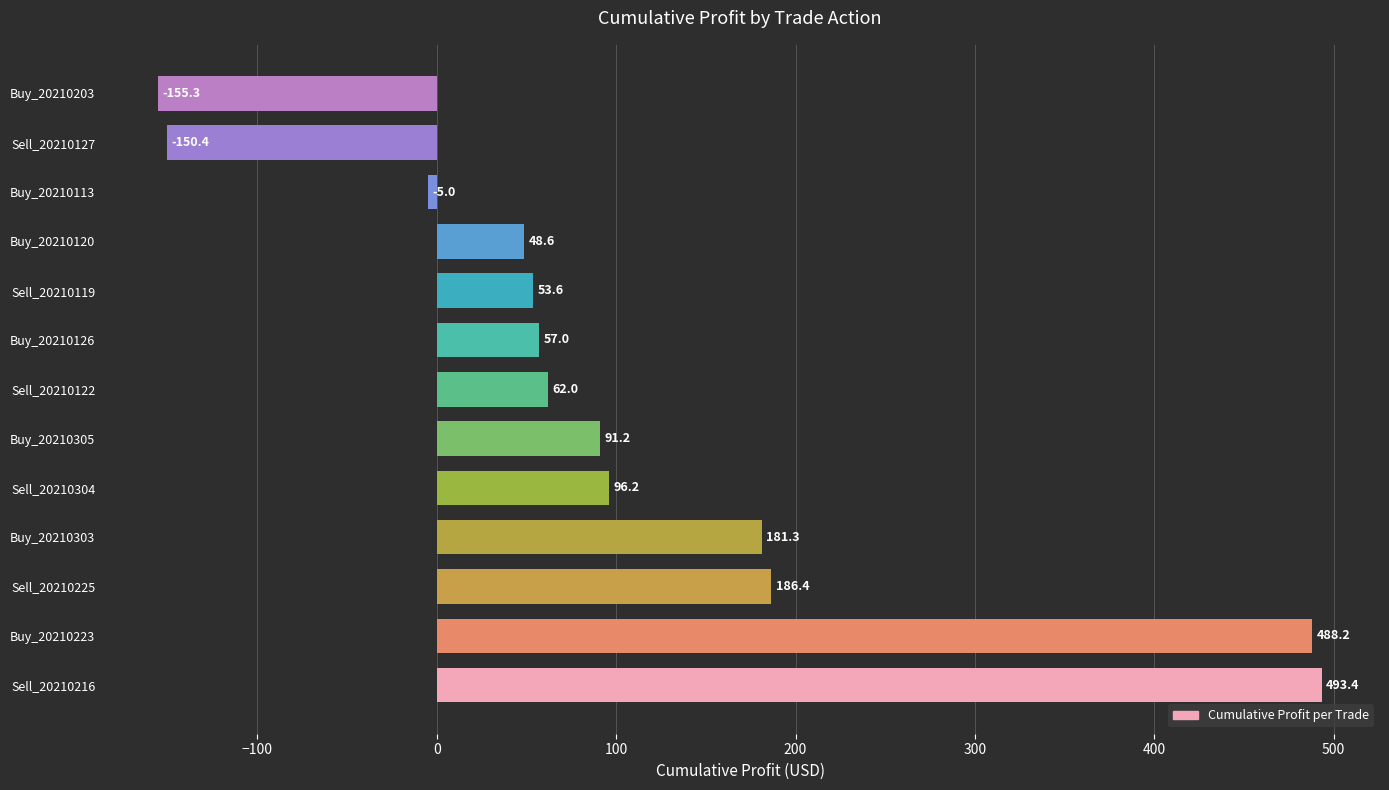

Read the value at Buy_20210303.

181.3